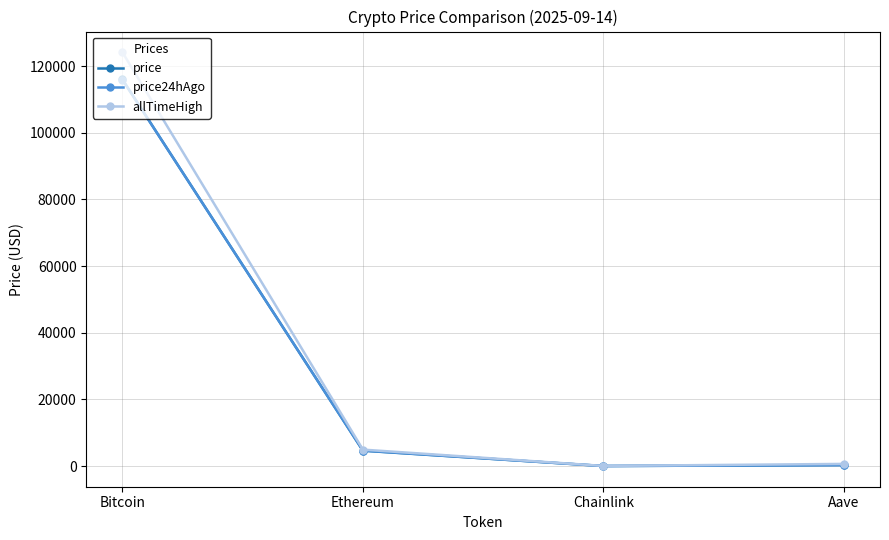

True or false: price has more than 1 interior local peaks.

False